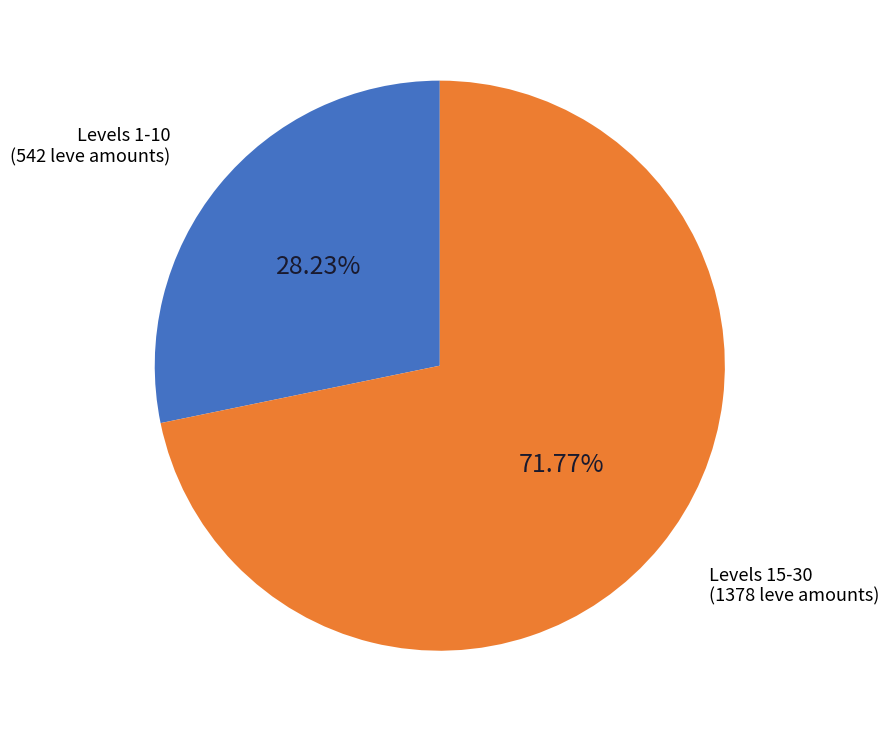

Which has a higher value, Levels 15-30 or Levels 1-10?

Levels 15-30